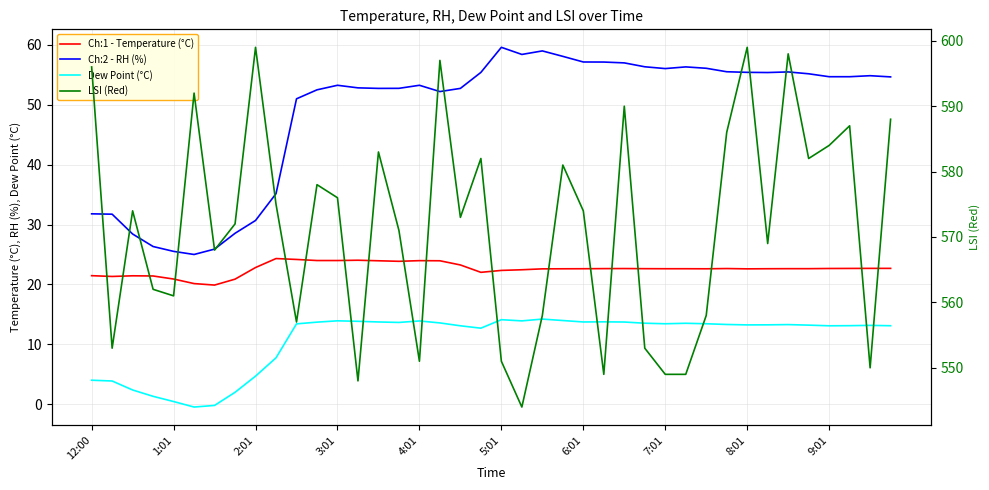

What is the value of the Ch:1 - Temperature (°C) point at the 37th from the left?

22.7